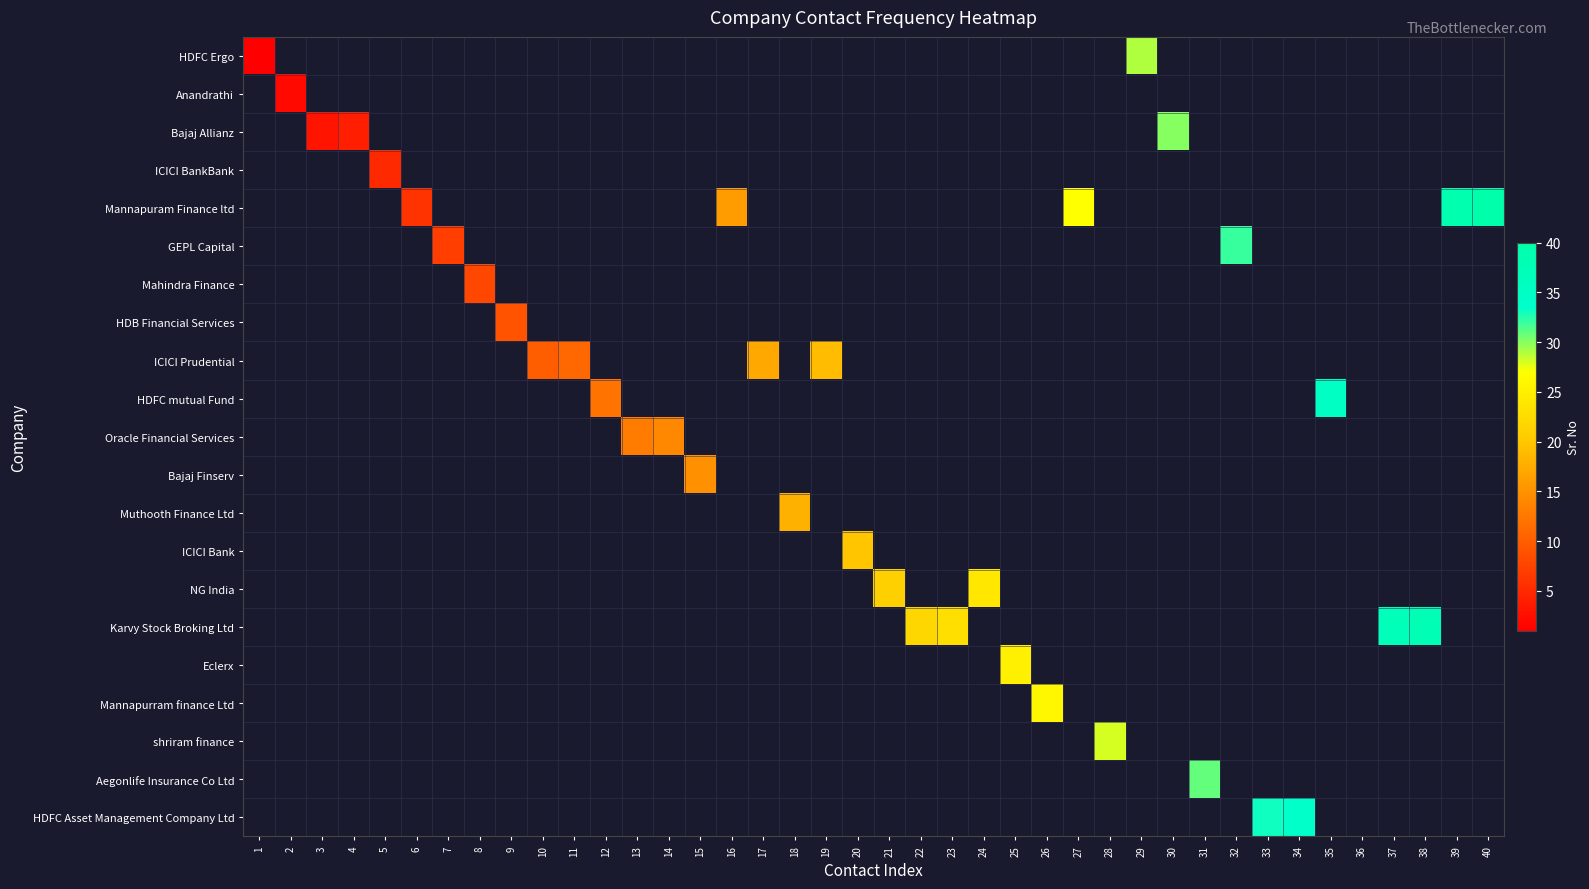

At 6, list the series in order from largest to smallest.

Mannapuram Finance ltd, HDFC Ergo, Anandrathi, Bajaj Allianz, ICICI BankBank, GEPL Capital, Mahindra Finance, HDB Financial Services, ICICI Prudential, HDFC mutual Fund, Oracle Financial Services, Bajaj Finserv, Muthooth Finance Ltd, ICICI Bank, NG India, Karvy Stock Broking Ltd, Eclerx, Mannapurram finance Ltd, shriram finance, Aegonlife Insurance Co Ltd, HDFC Asset Management Company Ltd